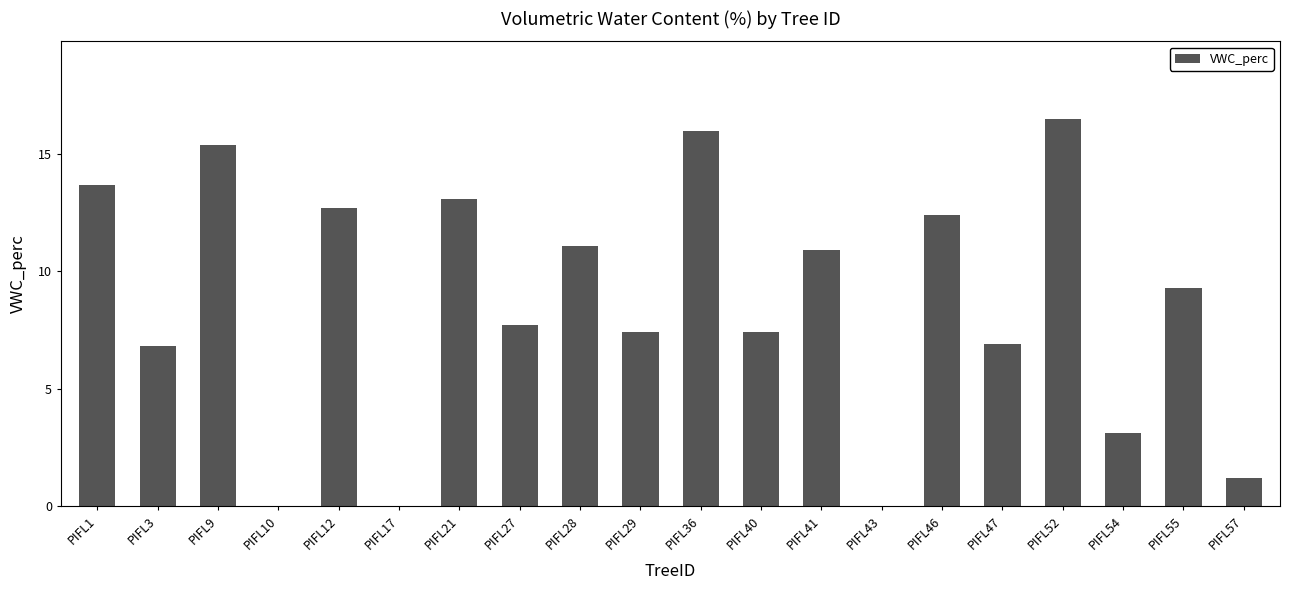

What is the approximate value at PIFL21?

13.1